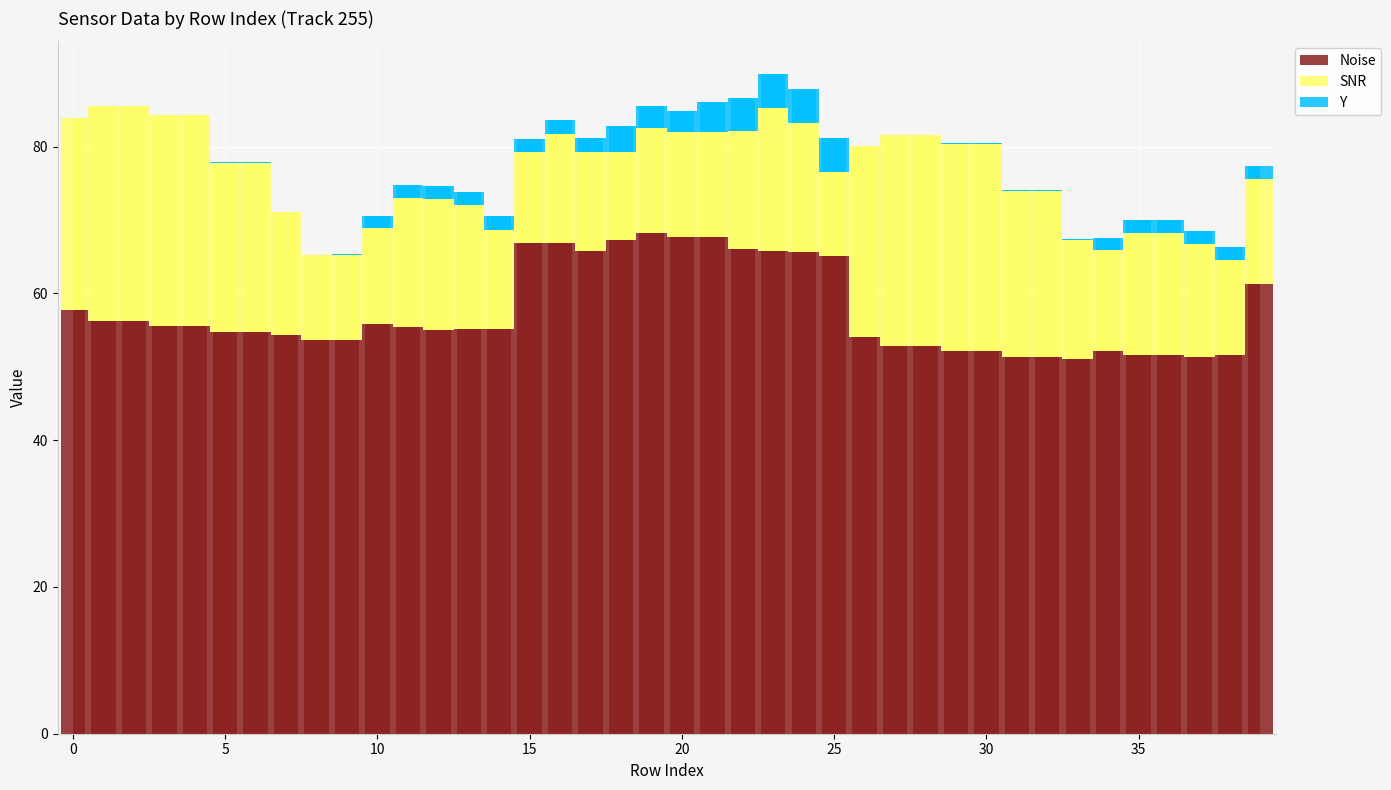

List the series in order of their overall mean, lowest first.

Y, SNR, Noise